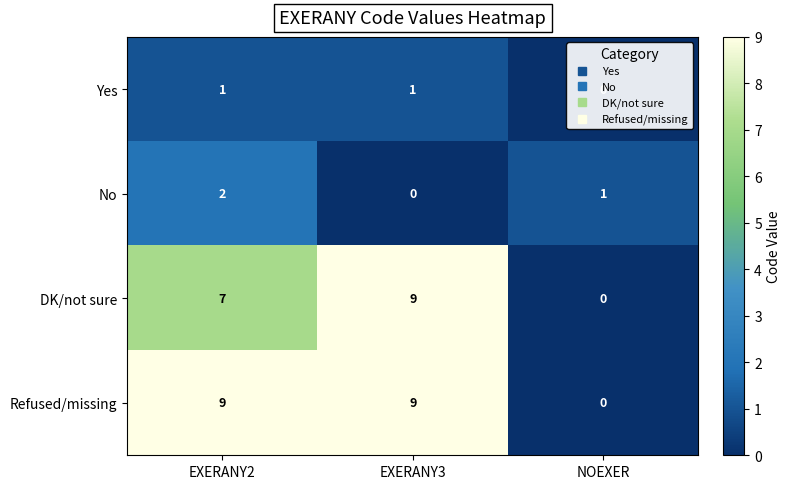

What is the difference between the highest and lowest values at EXERANY3?

9